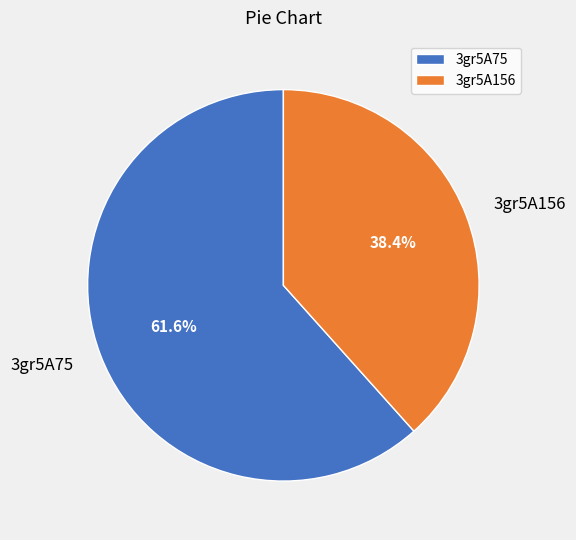

Approximately how many times larger is the value at 3gr5A156 compared to 3gr5A75?

0.6